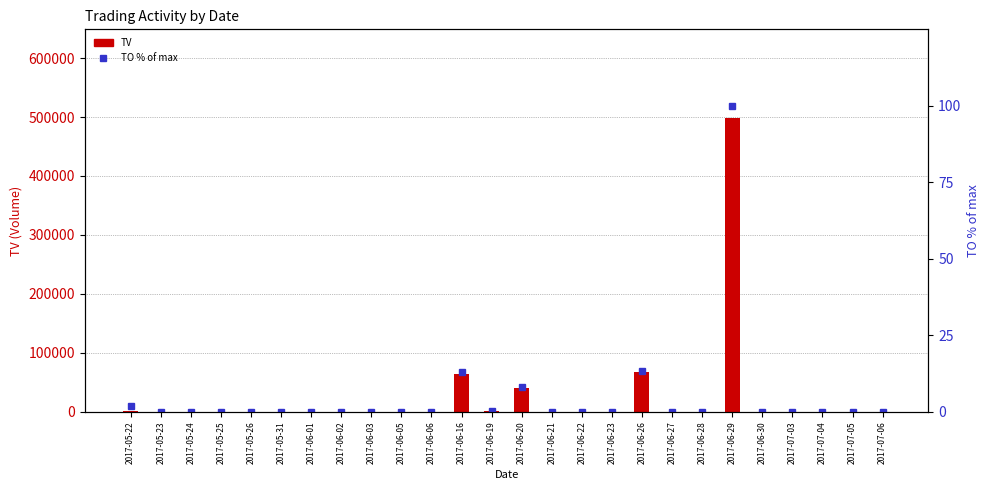

True or false: TO (% of max) has a value of 0.0 at 2017-06-06.

True